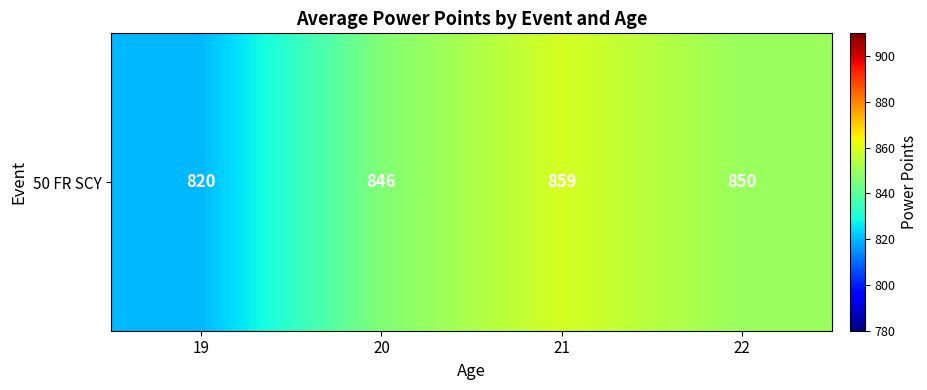

Rank the categories by value from lowest to highest.

19, 20, 22, 21